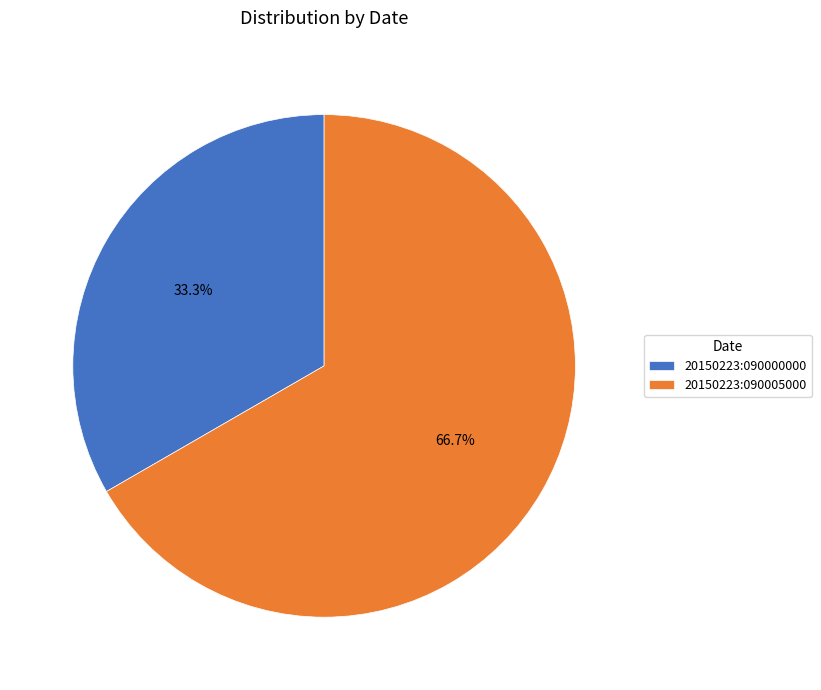

What is the ratio of the value at 20150223:090005000 to the value at 20150223:090000000?

2.0